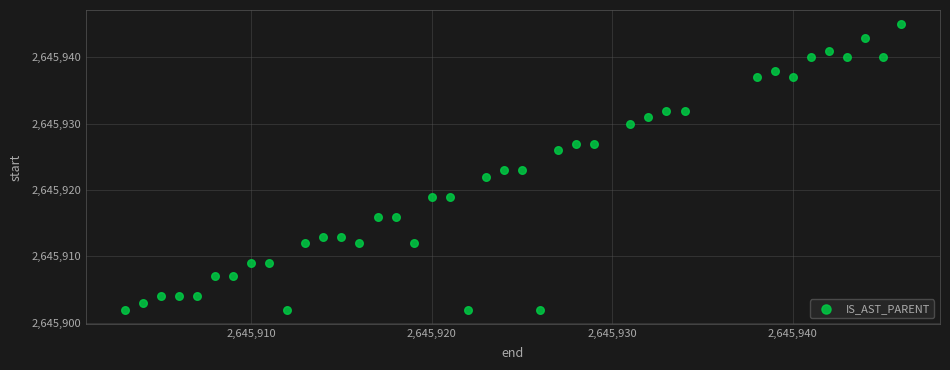

What is the range of X values (max minus min)?

43